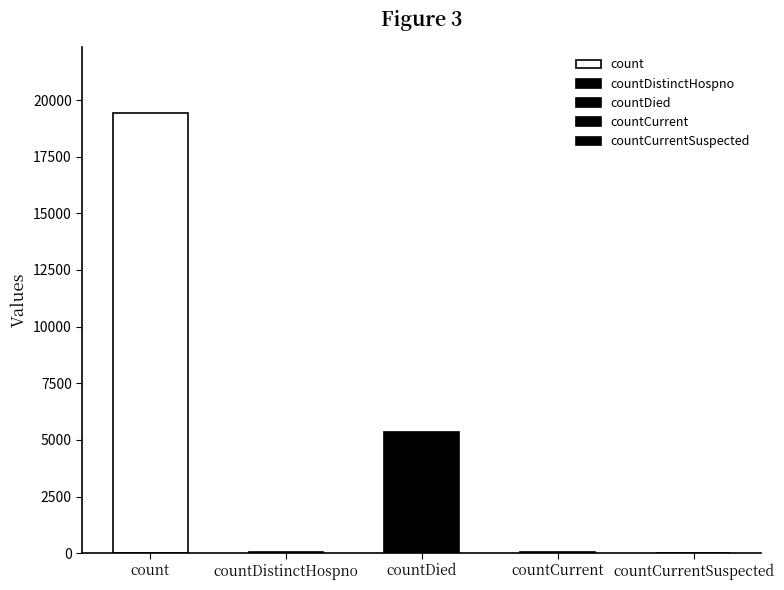

What is the maximum value shown in the chart?

19420